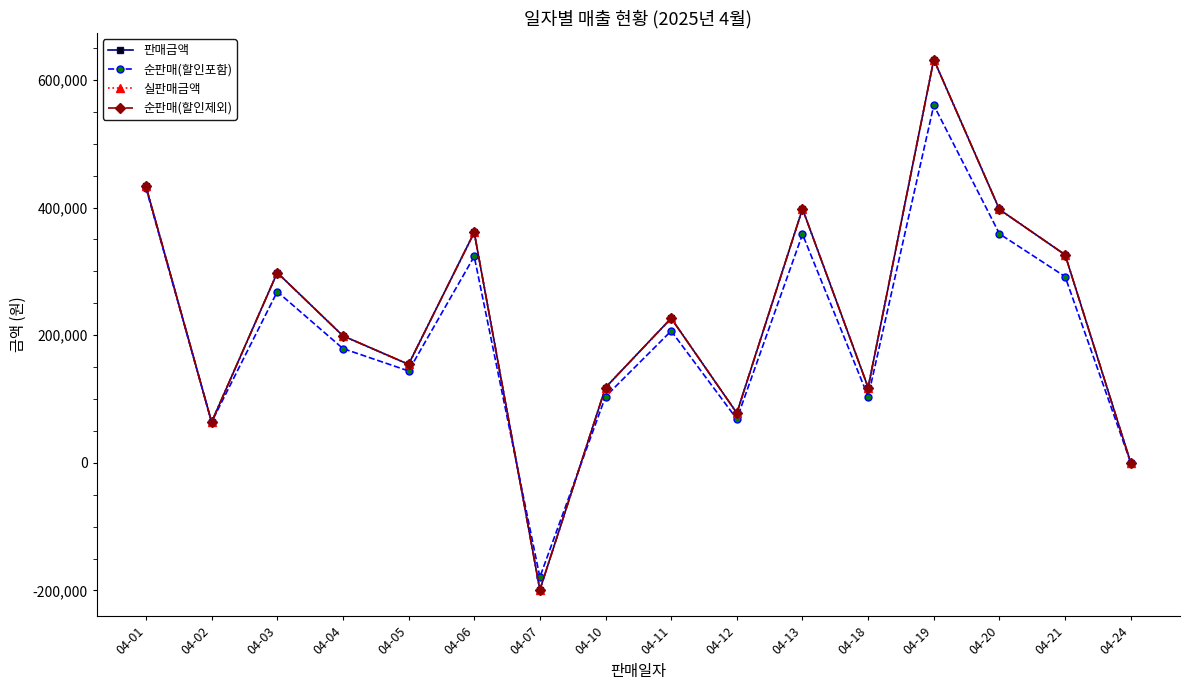

Rank the series at 04-10 from highest to lowest value.

판매금액, 실판매금액, 순판매(할인제외), 순판매(할인포함)